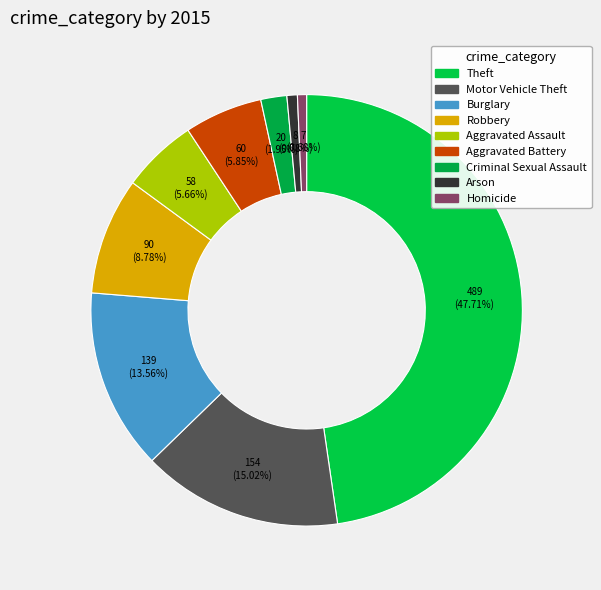

Between Burglary and Aggravated Battery, which is larger?

Burglary